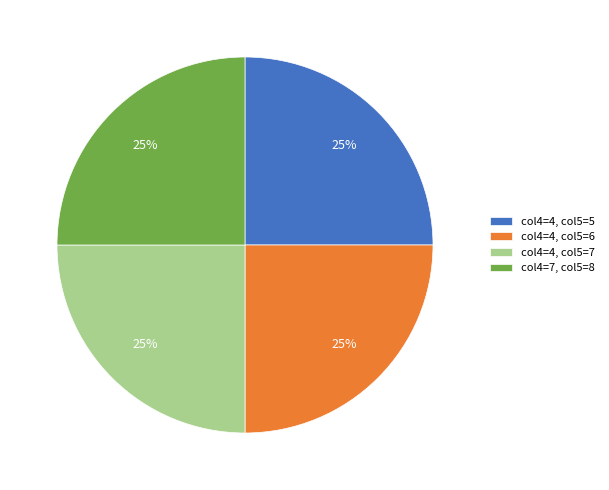

The col4=4, col5=7 slice represents 25% of the pie. True or false?

True